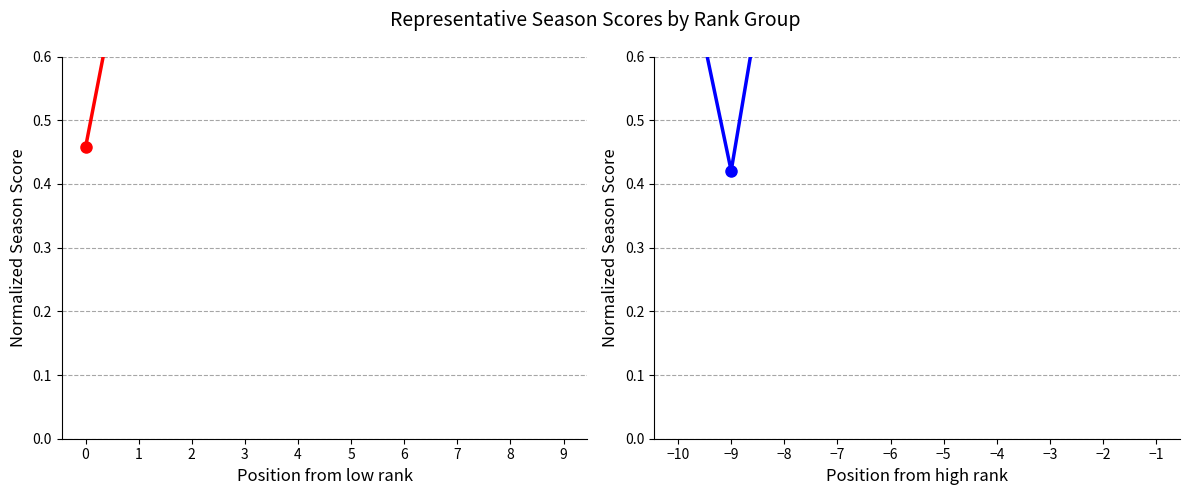

At which category is the sum across all series the highest?

2